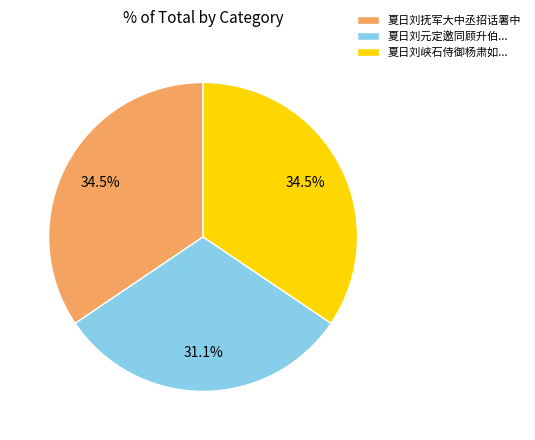

Between 夏日刘元定邀同顾升伯... and 夏日刘峡石侍御杨肃如..., which is larger?

夏日刘峡石侍御杨肃如...